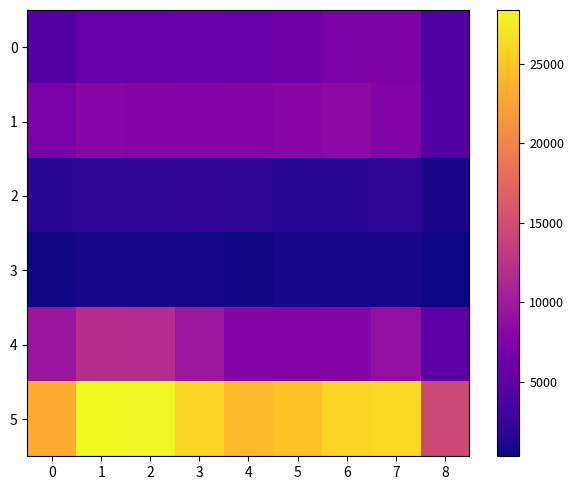

How many categories are shown in the chart?

9